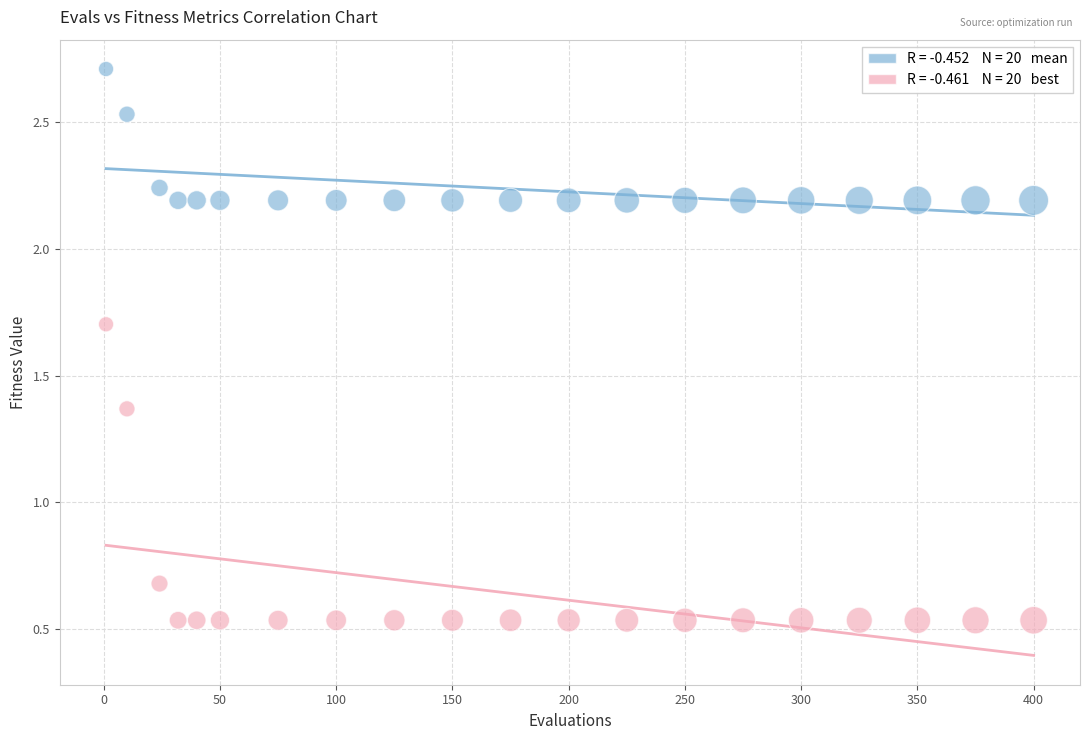

Across all series, what Y value is closest to 1?

0.7